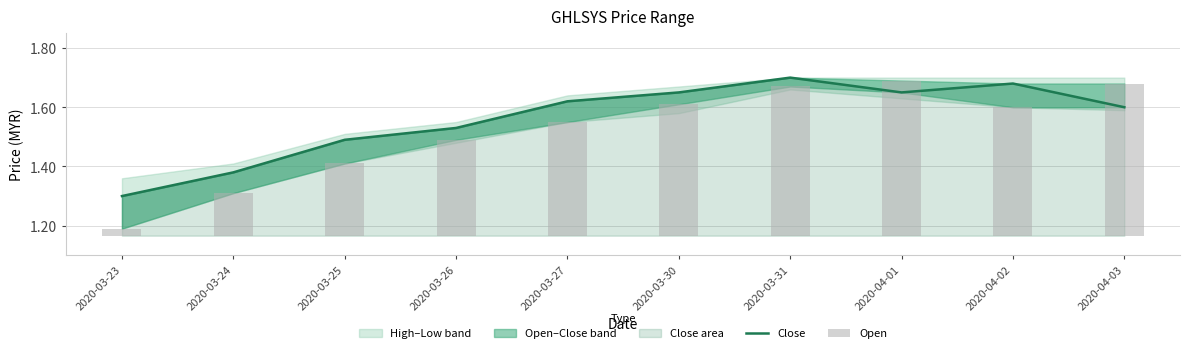

What is the minimum value for Close?

1.3